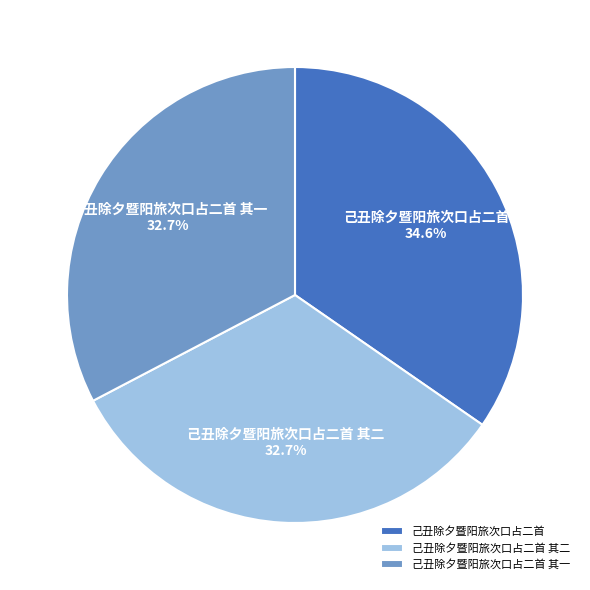

What percentage is the 己丑除夕暨阳旅次口占二首 其二 slice, to the nearest percent?

33%